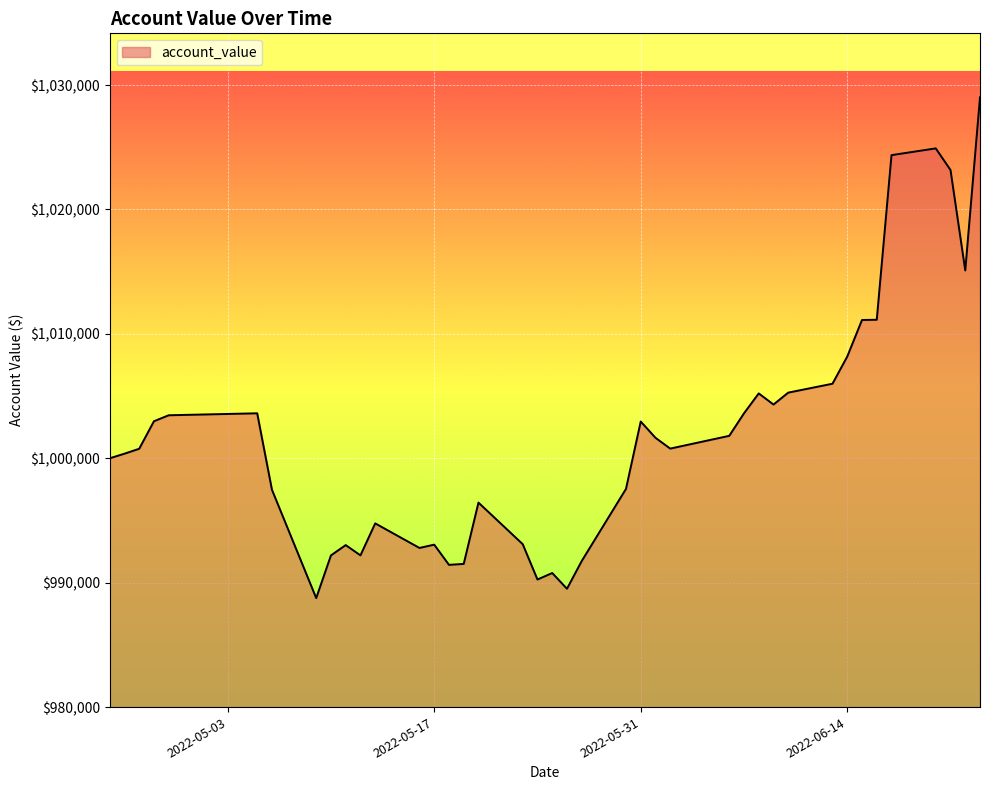

What is the smallest value displayed?

988762.8